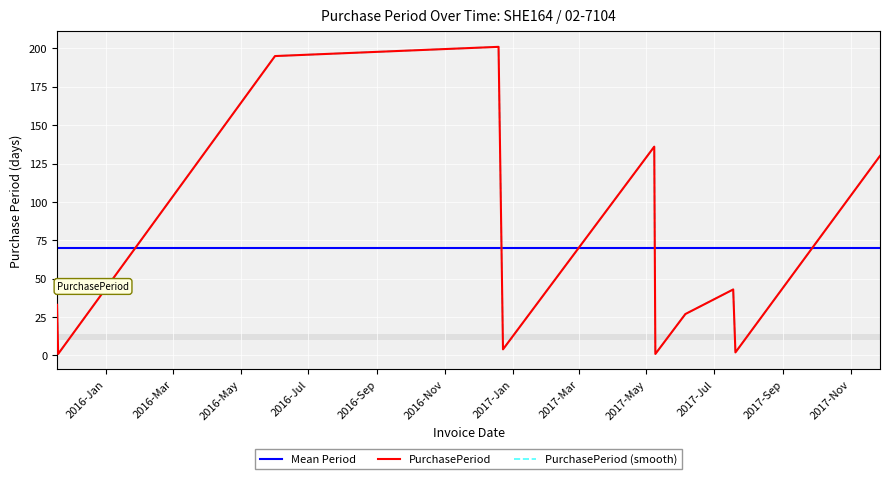

At which label is the value closest to 101?

2017-11-27